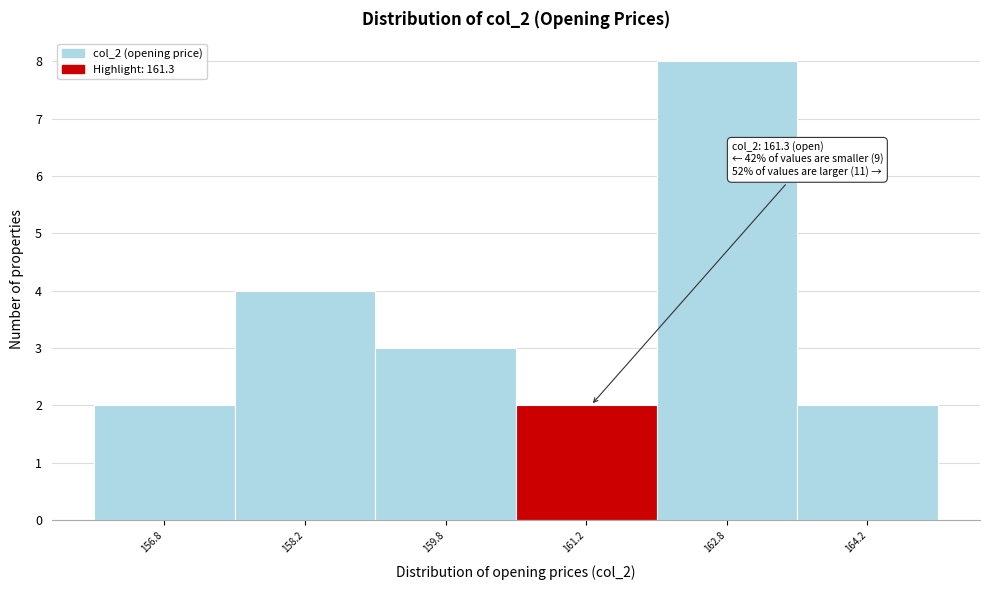

Which range on the x-axis has the tallest bar?

162.0 to 163.5